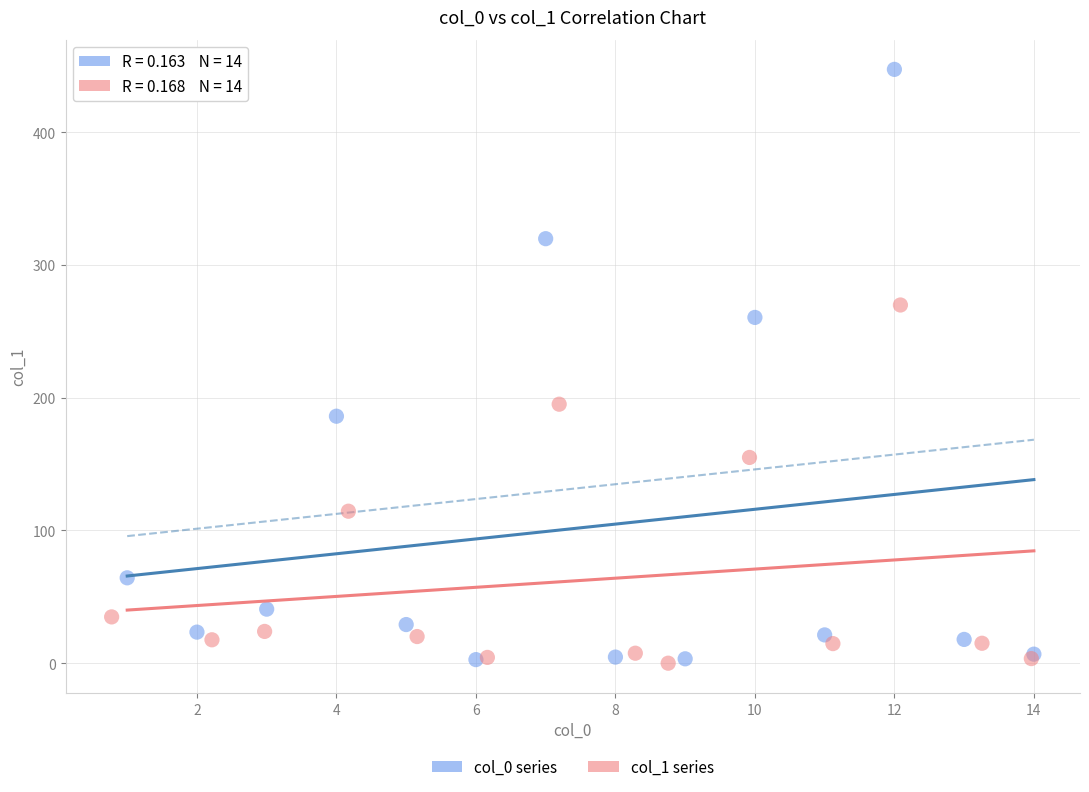

Which series has the largest Y range (max minus min)?

col_0 series